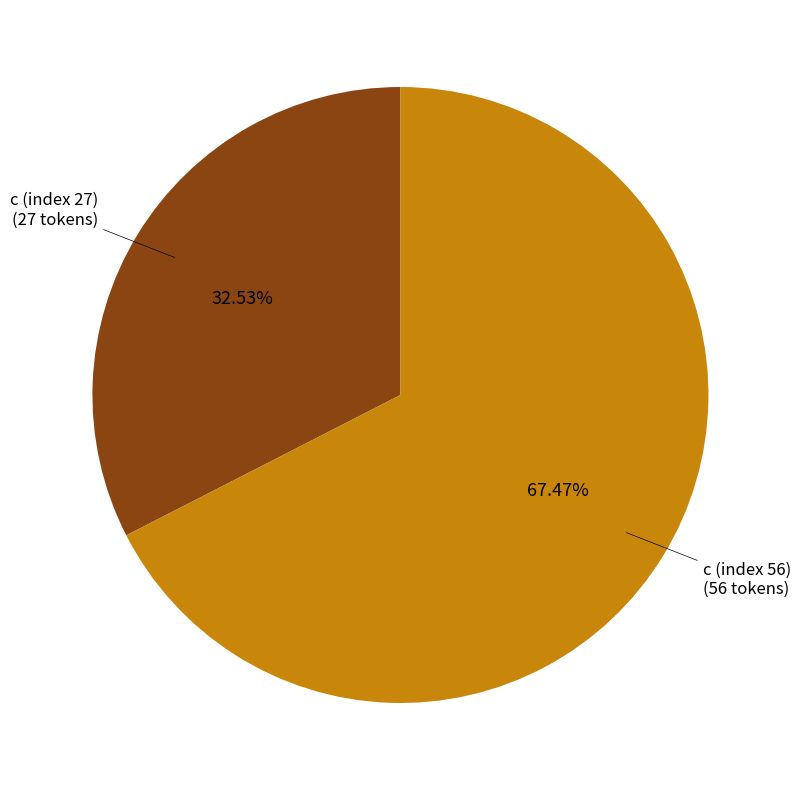

Is there any slice that represents more than half of the pie?

Yes